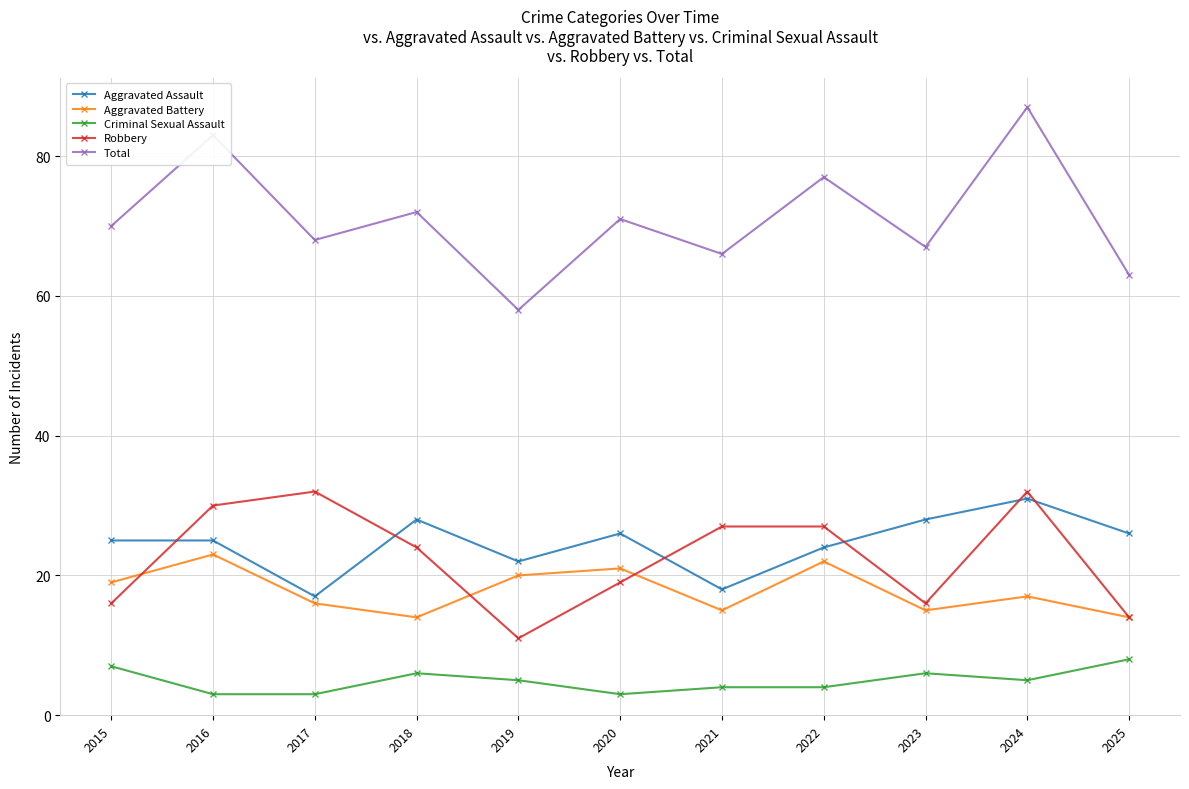

What is the value of the Criminal Sexual Assault point at the 8th from the left?

4